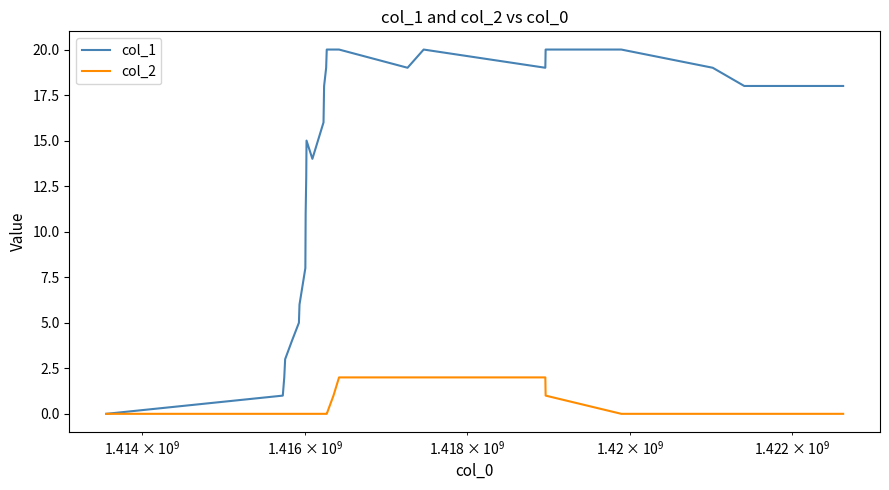

Which series has the largest total across all categories?

col_1